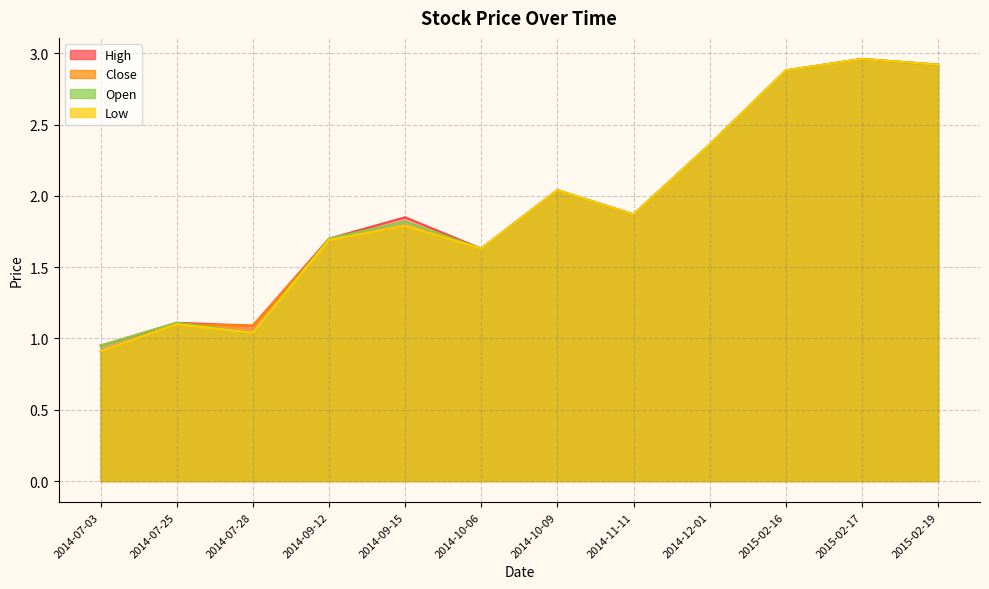

Where is the first local maximum for High?

2014-07-25